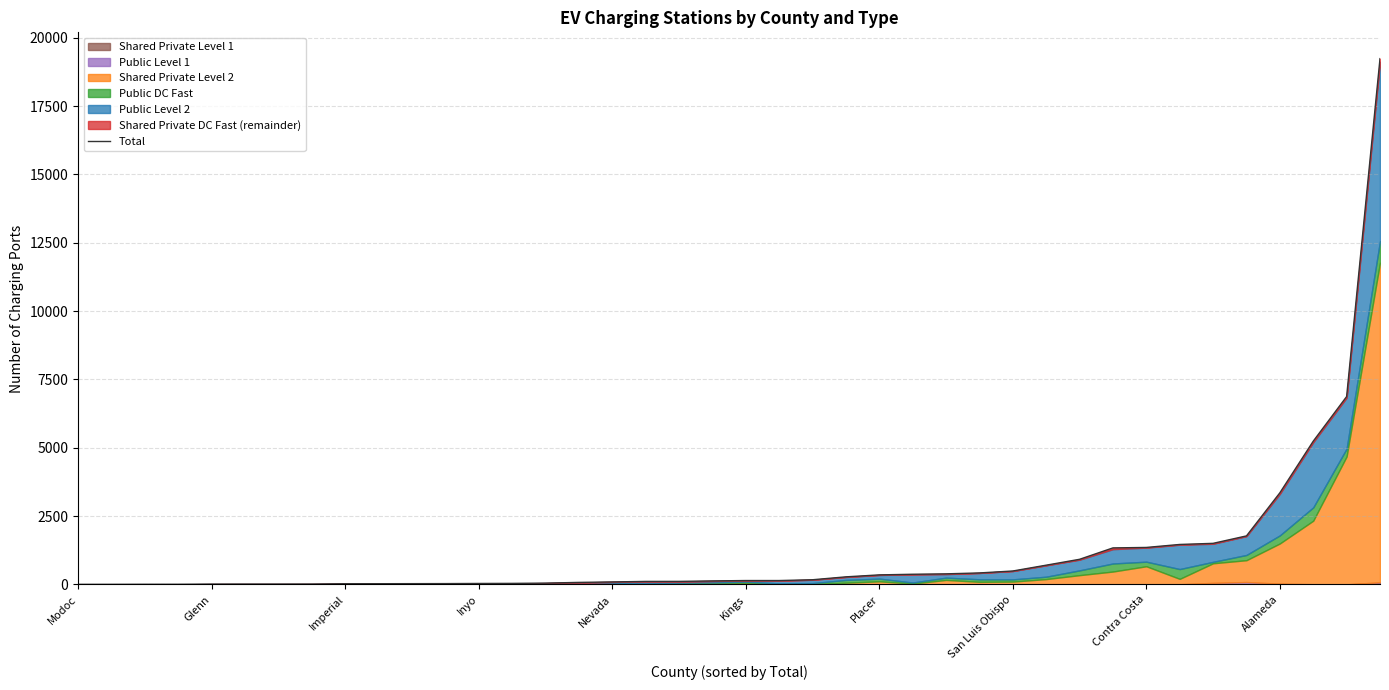

Rank the categories by value from lowest to highest.

Modoc, Glenn, Imperial, Inyo, Nevada, Kings, Placer, San Luis Obispo, Contra Costa, Alameda, 10, 11, 12, 13, 14, 15, 16, 17, 18, 19, 20, 21, 22, 23, 24, 25, 26, 27, 28, 29, 30, 31, 32, 33, 34, 35, 36, 37, 38, 39